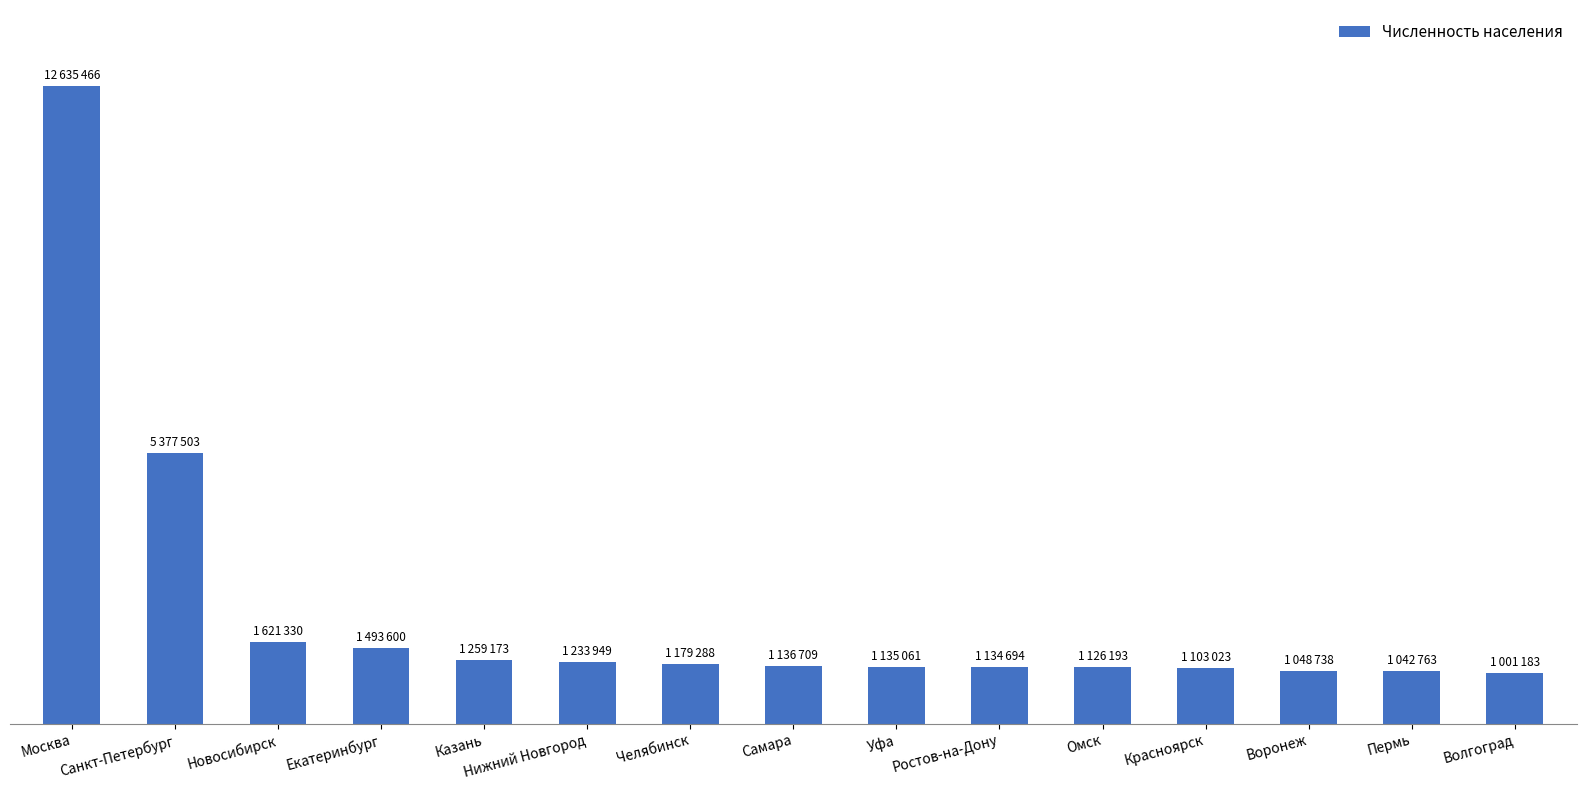

The chart shows a value of 1850905 at Пермь. True or false?

False